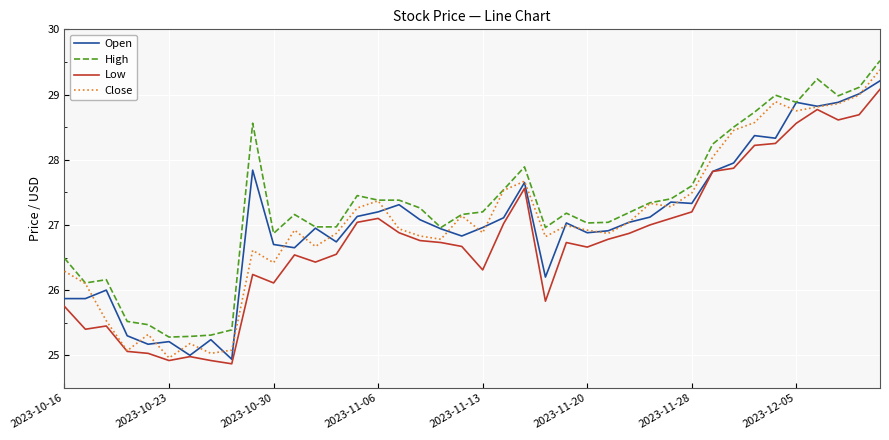

What is the minimum value shown in the chart?

24.9